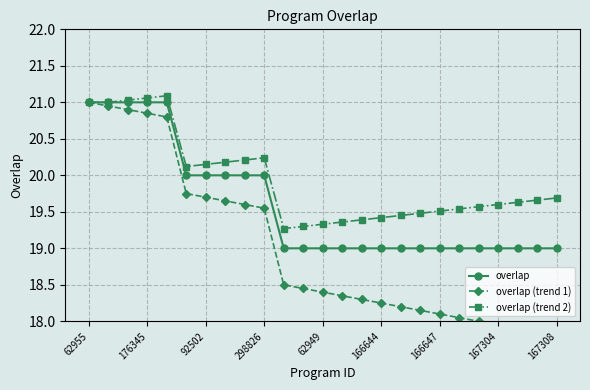

Reading left to right, transcribe all the data shown in this chart.

overlap: 21.0	21.0	21.0	21.0	21.0	20.0	20.0	20.0	20.0	20.0	19.0	19.0	19.0	19.0	19.0	19.0	19.0	19.0	19.0	19.0	19.0	19.0	19.0	19.0	19.0
overlap (trend 1): 21.0	20.9	20.9	20.9	20.8	19.8	19.7	19.6	19.6	19.6	18.5	18.4	18.4	18.4	18.3	18.2	18.2	18.1	18.1	18.1	18.0	17.9	17.9	17.9	17.8
overlap (trend 2): 21.0	21.0	21.0	21.1	21.1	20.1	20.1	20.2	20.2	20.2	19.3	19.3	19.3	19.4	19.4	19.4	19.4	19.5	19.5	19.5	19.6	19.6	19.6	19.7	19.7